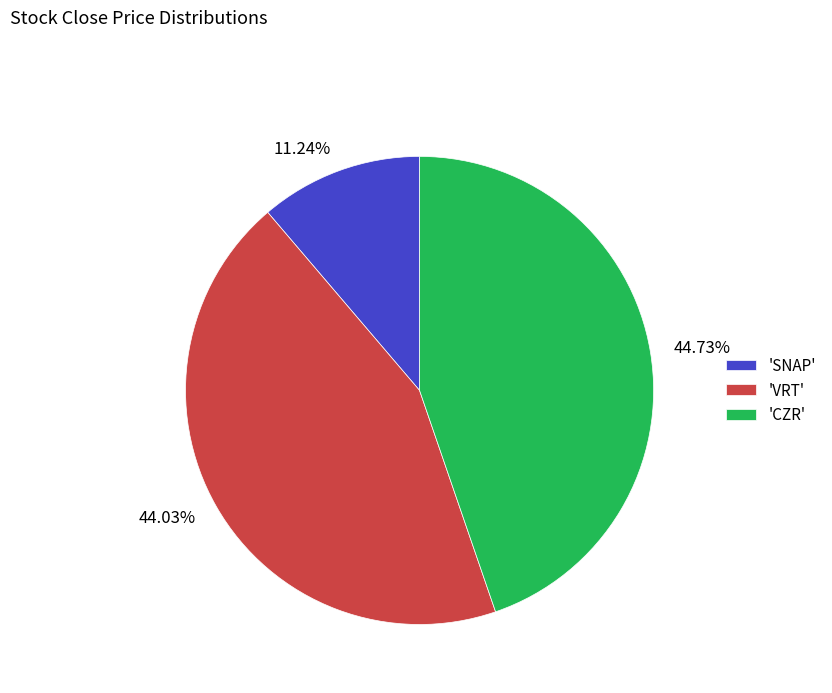

Is there any slice that represents more than half of the pie?

No